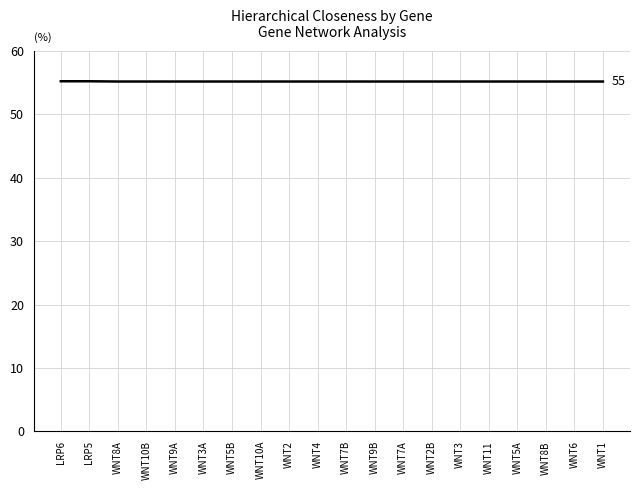

Reading right to left, transcribe all the data shown in this chart.

WNT1=55.2	WNT6=55.2	WNT8B=55.2	WNT5A=55.2	WNT11=55.2	WNT3=55.2	WNT2B=55.2	WNT7A=55.2	WNT9B=55.2	WNT7B=55.2	WNT4=55.2	WNT2=55.2	WNT10A=55.2	WNT5B=55.2	WNT3A=55.2	WNT9A=55.2	WNT10B=55.2	WNT8A=55.2	LRP5=55.2	LRP6=55.2